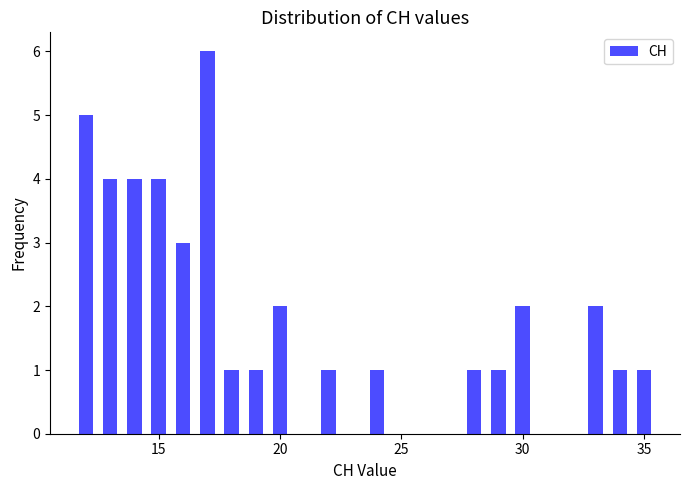

What is the maximum value shown in the chart?

6